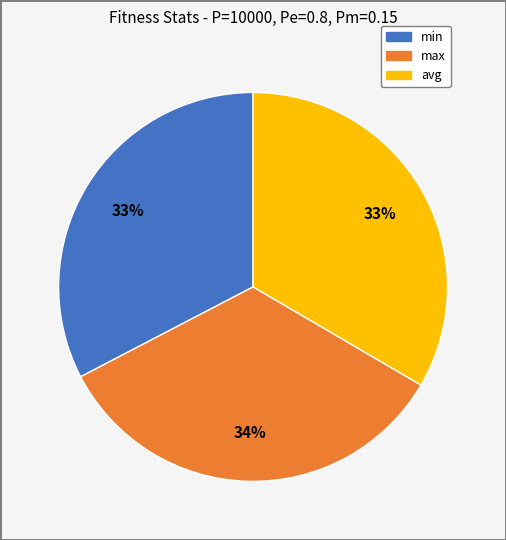

How many segments does this pie chart have?

3